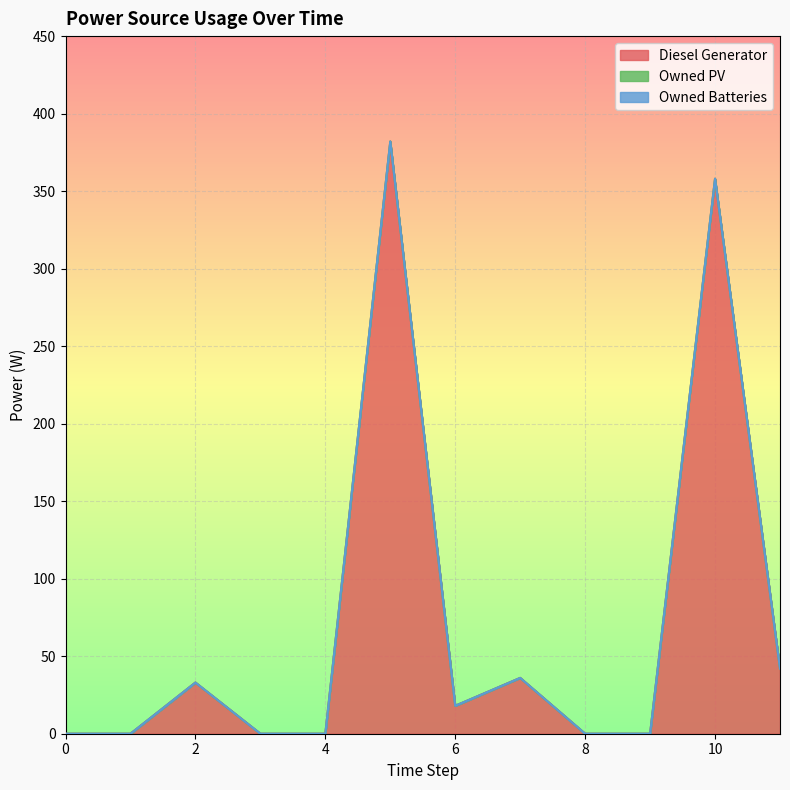

Which label corresponds to the largest value in the chart?

5